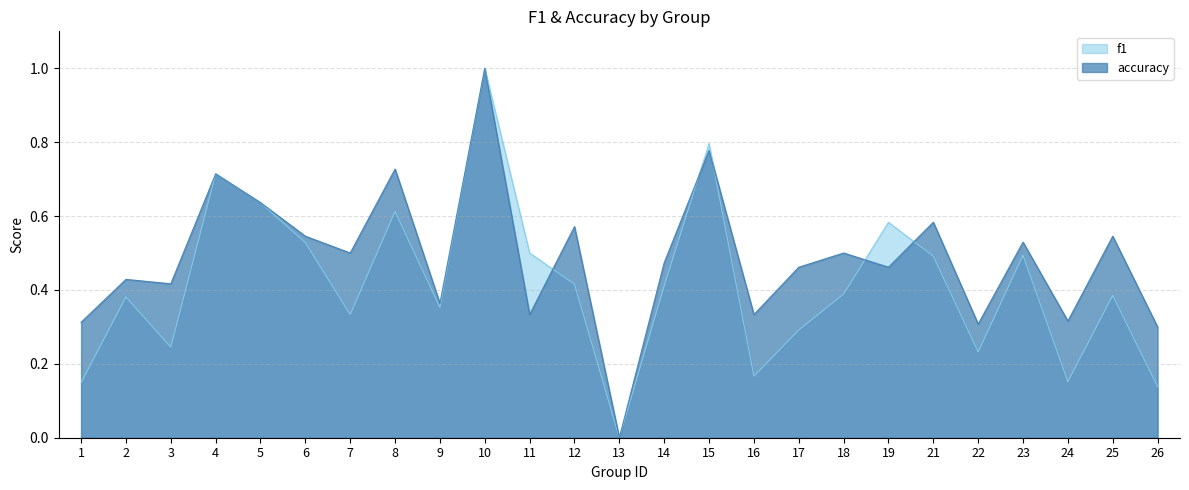

Reading right to left, what are all the values shown in this chart?

f1: 26=0.1	25=0.4	24=0.2	23=0.5	22=0.2	21=0.5	19=0.6	18=0.4	17=0.3	16=0.2	15=0.8	14=0.4	13=0.0	12=0.4	11=0.5	10=1.0	9=0.4	8=0.6	7=0.3	6=0.5	5=0.6	4=0.7	3=0.2	2=0.4	1=0.1
accuracy: 26=0.3	25=0.5	24=0.3	23=0.5	22=0.3	21=0.6	19=0.5	18=0.5	17=0.5	16=0.3	15=0.8	14=0.5	13=0.0	12=0.6	11=0.3	10=1.0	9=0.4	8=0.7	7=0.5	6=0.5	5=0.6	4=0.7	3=0.4	2=0.4	1=0.3